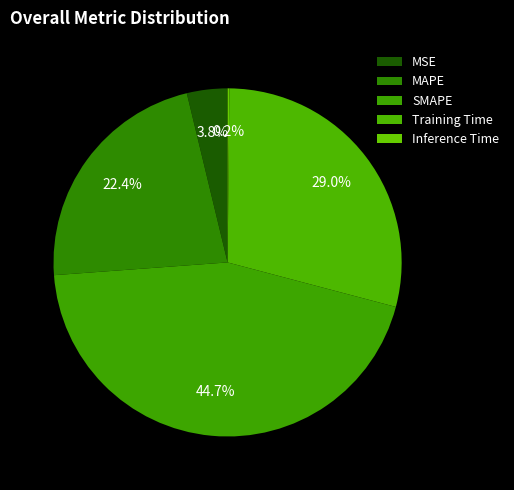

Count the number of slices in the pie.

5